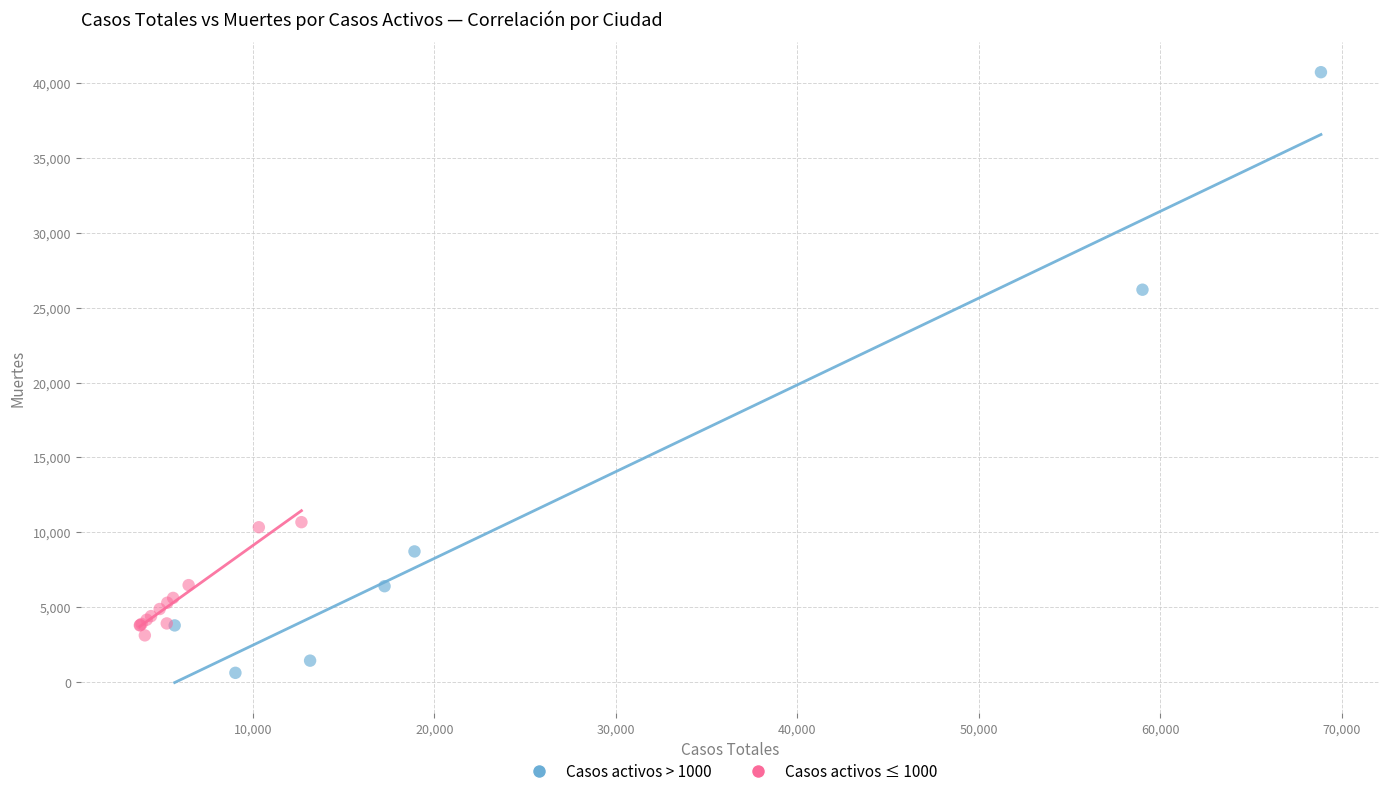

Which series has the largest Y range (max minus min)?

Casos activos > 1000